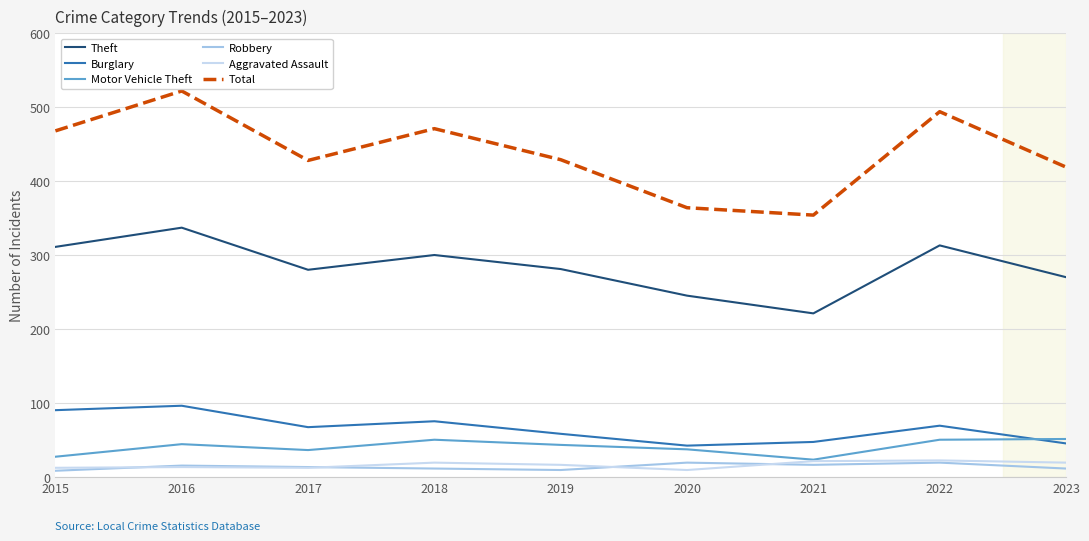

What is the approximate value of Total at 2016?

522